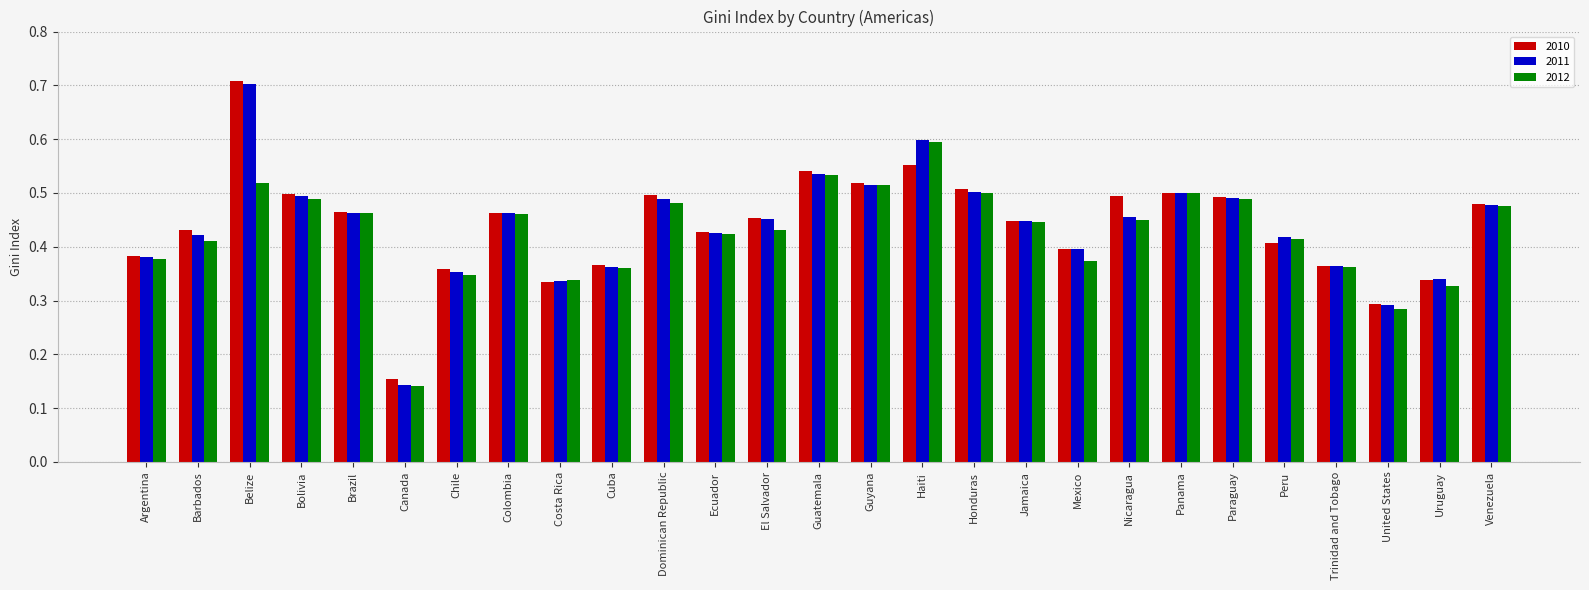

Which series changed the most between Haiti and Mexico?

2012